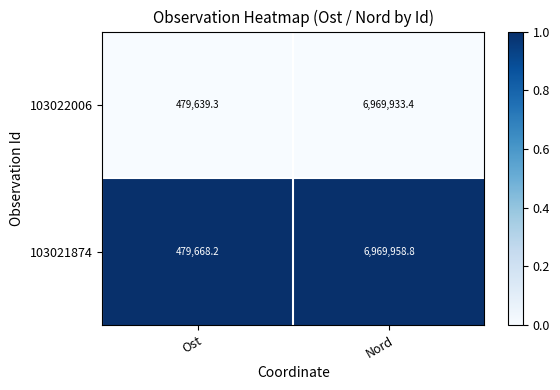

Is it true that 103022006 equals 6969933.4 at Nord?

True